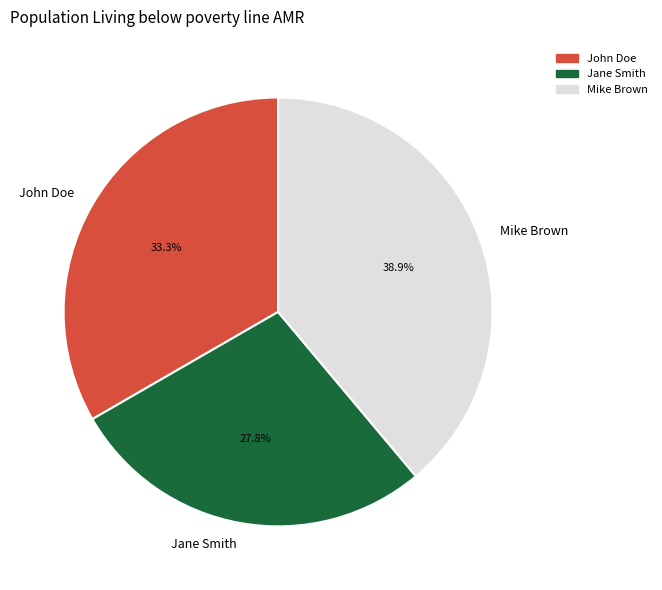

Which slice is the largest?

Mike Brown